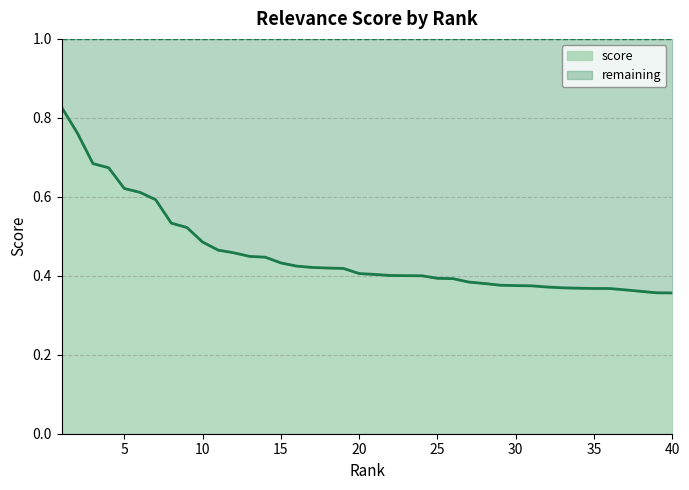

Reading left to right, transcribe all the data shown in this chart.

1=0.8	2=0.8	3=0.7	4=0.7	5=0.6	6=0.6	7=0.6	8=0.5	9=0.5	10=0.5	11=0.5	12=0.5	13=0.4	14=0.4	15=0.4	16=0.4	17=0.4	18=0.4	19=0.4	20=0.4	21=0.4	22=0.4	23=0.4	24=0.4	25=0.4	26=0.4	27=0.4	28=0.4	29=0.4	30=0.4	31=0.4	32=0.4	33=0.4	34=0.4	35=0.4	36=0.4	37=0.4	38=0.4	39=0.4	40=0.4